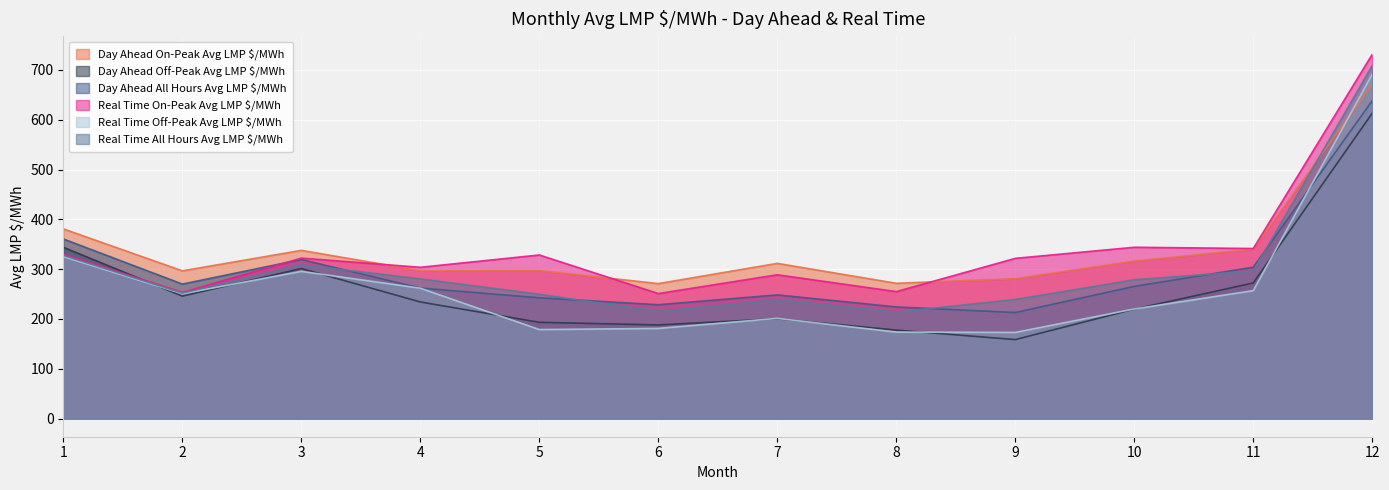

Reading right to left, transcribe all the data shown in this chart.

Day Ahead On-Peak Avg LMP $/MWh: 12=671.4	11=340.2	10=316.3	9=280.9	8=271.5	7=311.6	6=270.9	5=297.2	4=296.9	3=337.7	2=296.6	1=380.8
Day Ahead Off-Peak Avg LMP $/MWh: 12=613.1	11=272.2	10=219.7	9=158.5	8=177.6	7=200.4	6=187.9	5=193.2	4=234.0	3=301.2	2=245.8	1=343.8
Day Ahead All Hours Avg LMP $/MWh: 12=638.2	11=303.9	10=265.4	9=212.9	8=224.0	7=248.2	6=228.5	5=242.4	4=262.0	3=319.3	2=269.9	1=360.5
Real Time On-Peak Avg LMP $/MWh: 12=731.4	11=341.4	10=343.9	9=321.6	8=254.9	7=288.7	6=251.0	5=328.4	4=303.7	3=322.1	2=253.3	1=330.6
Real Time Off-Peak Avg LMP $/MWh: 12=691.4	11=256.8	10=220.0	9=172.8	8=173.5	7=201.1	6=180.9	5=178.6	4=261.7	3=295.5	2=250.6	1=325.2
Real Time All Hours Avg LMP $/MWh: 12=708.6	11=296.2	10=278.6	9=239.0	8=213.8	7=238.8	6=215.2	5=249.5	4=280.3	3=308.7	2=251.9	1=327.6